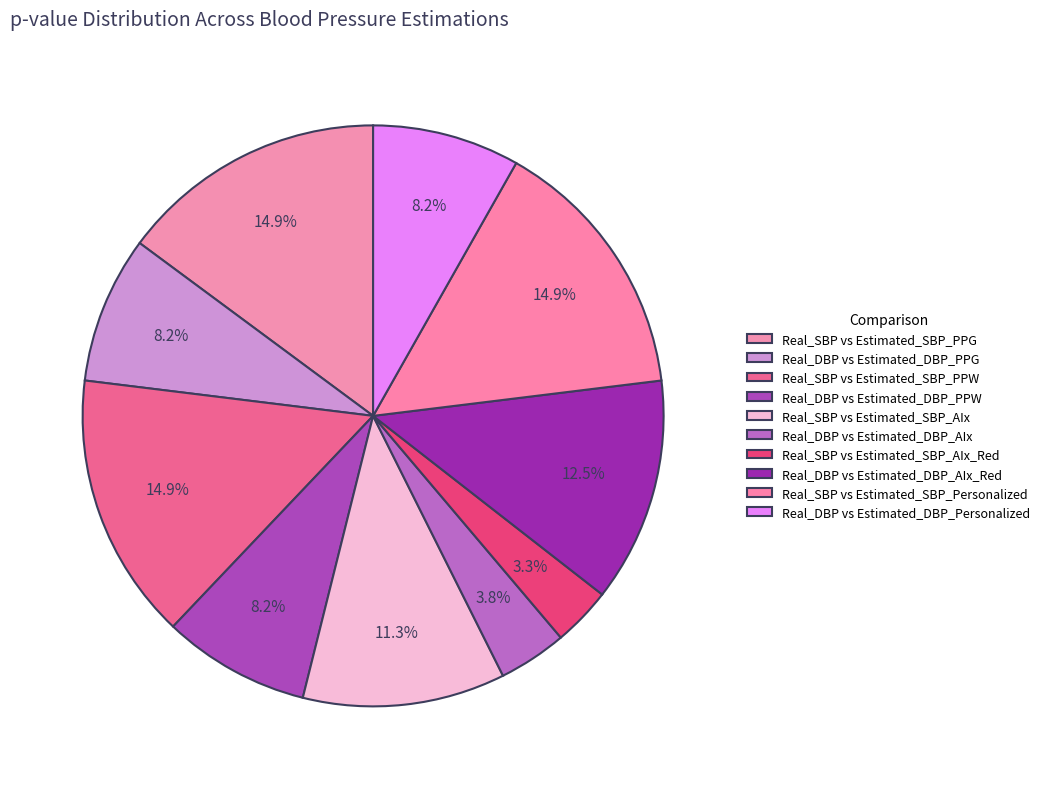

True or false: Real_SBP vs Estimated_SBP_AIx accounts for 11% of the total.

True